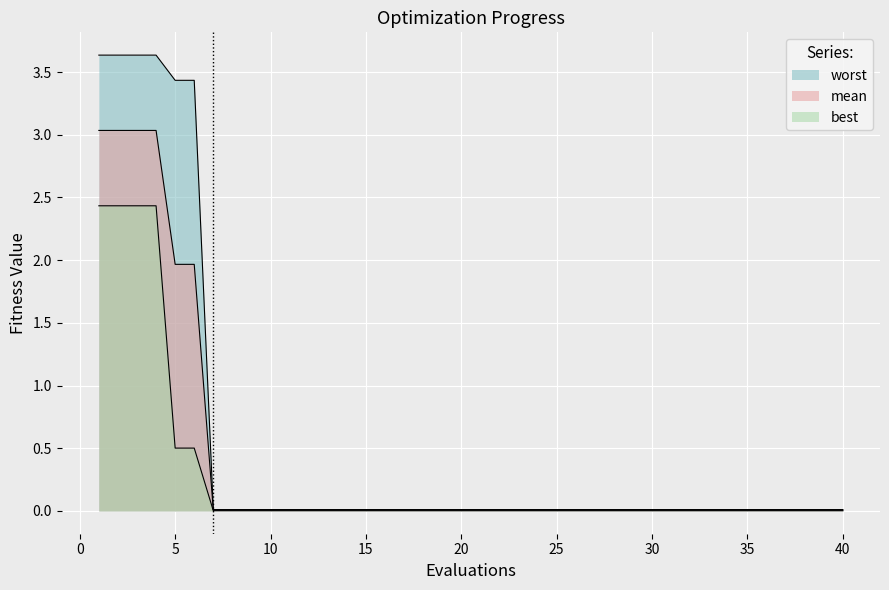

Rank the series by their average value, from highest to lowest.

worst, mean, best